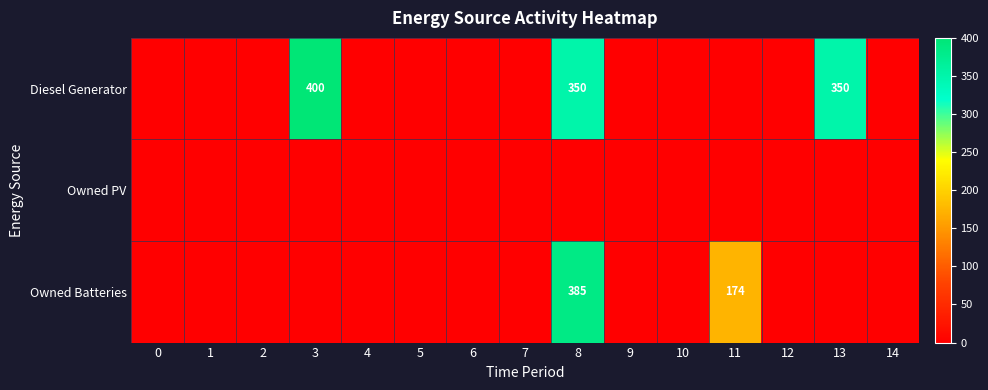

Is it true that Owned Batteries equals -266 at 6?

False